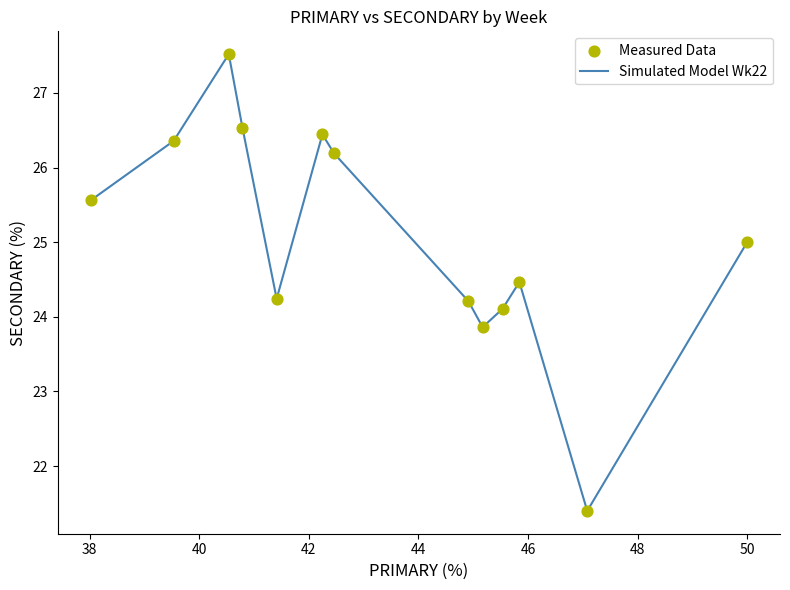

What is the difference between the maximum and minimum values?

6.1